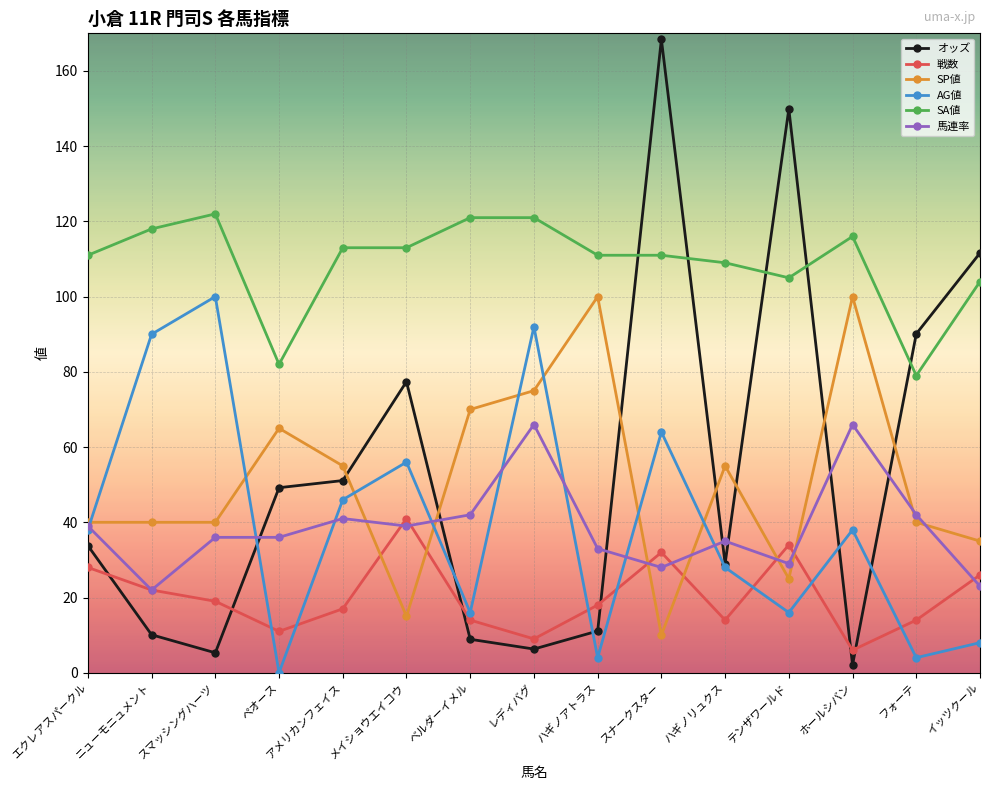

How many data points does each series have?

15